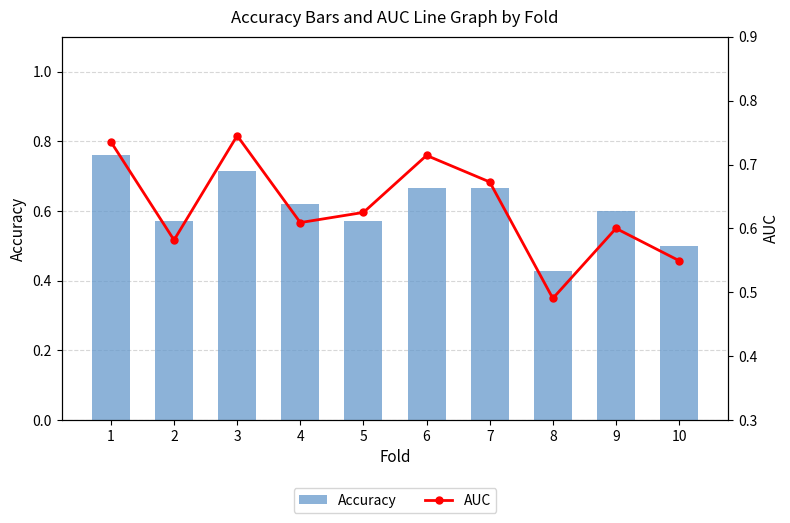

At how many categories does at least one series exceed 0?

10